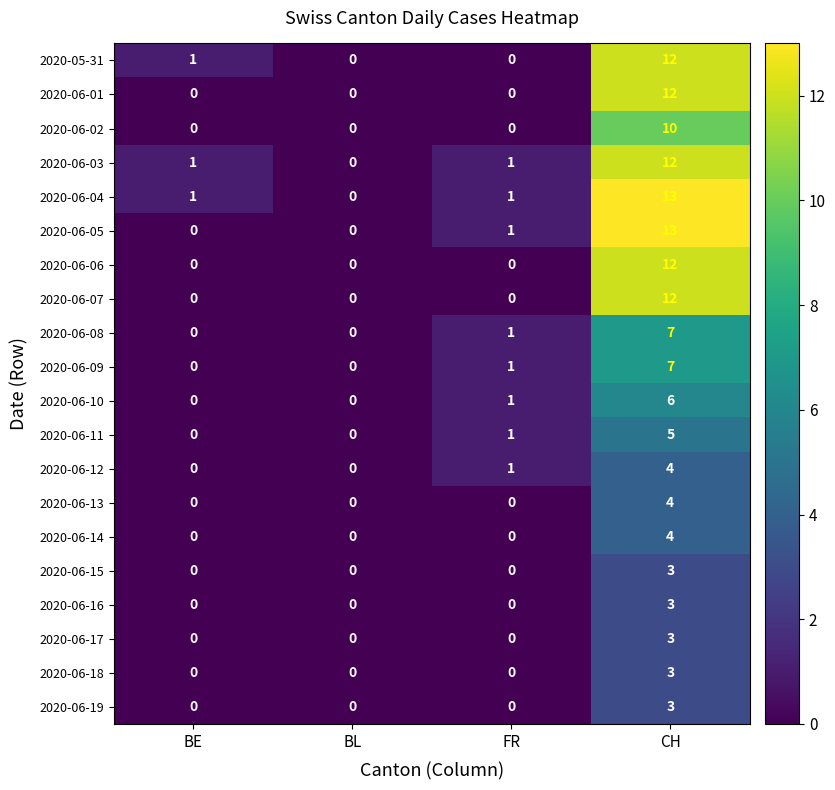

The 2020-06-06 series shows 16 at CH. True or false?

False